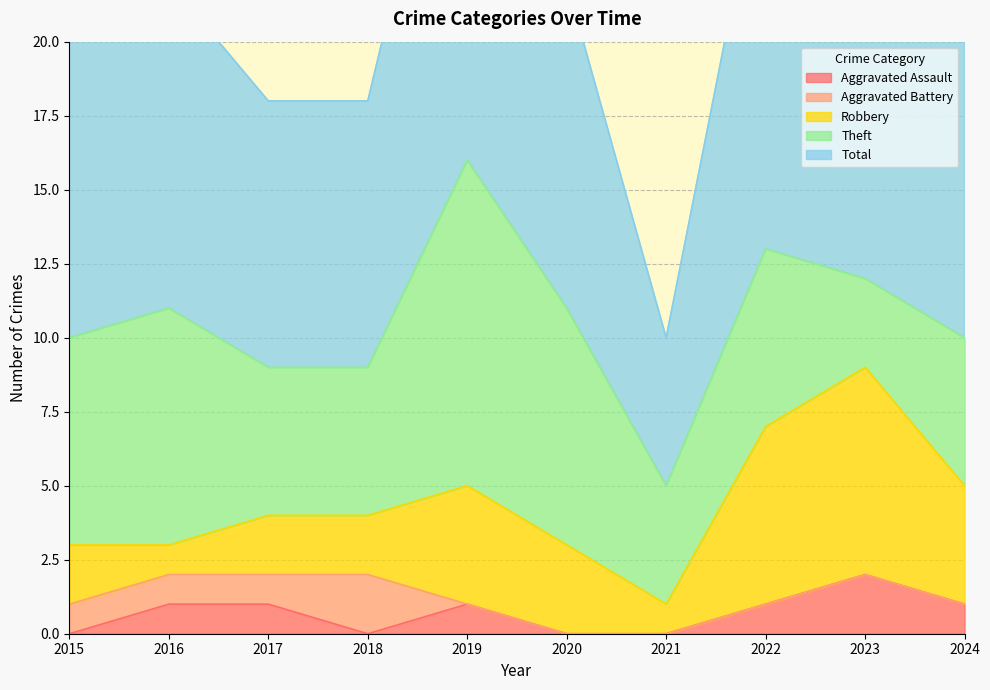

What is the sum of all Robbery values?

32